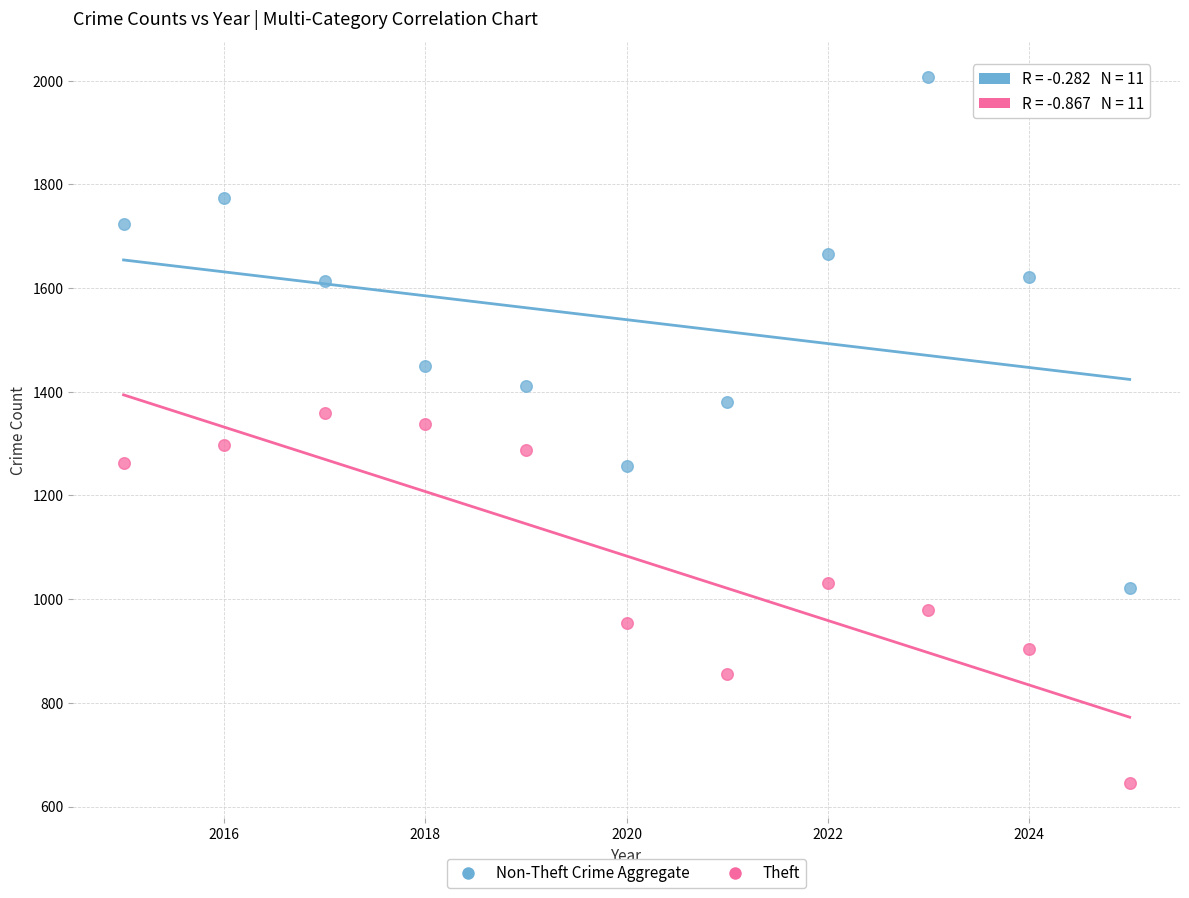

Which series has the widest spread of Y values?

Non-Theft Crime Aggregate